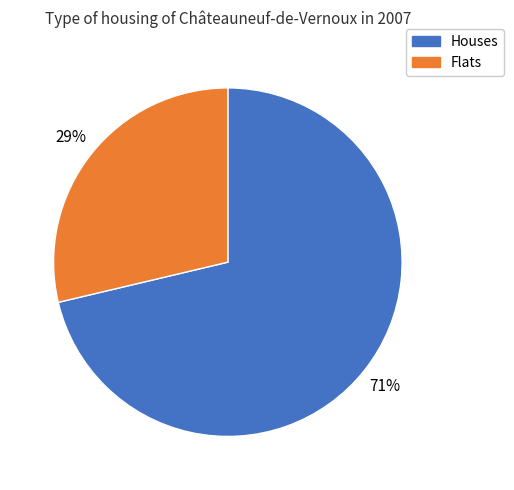

To the nearest percent, what is the average slice percentage?

50%